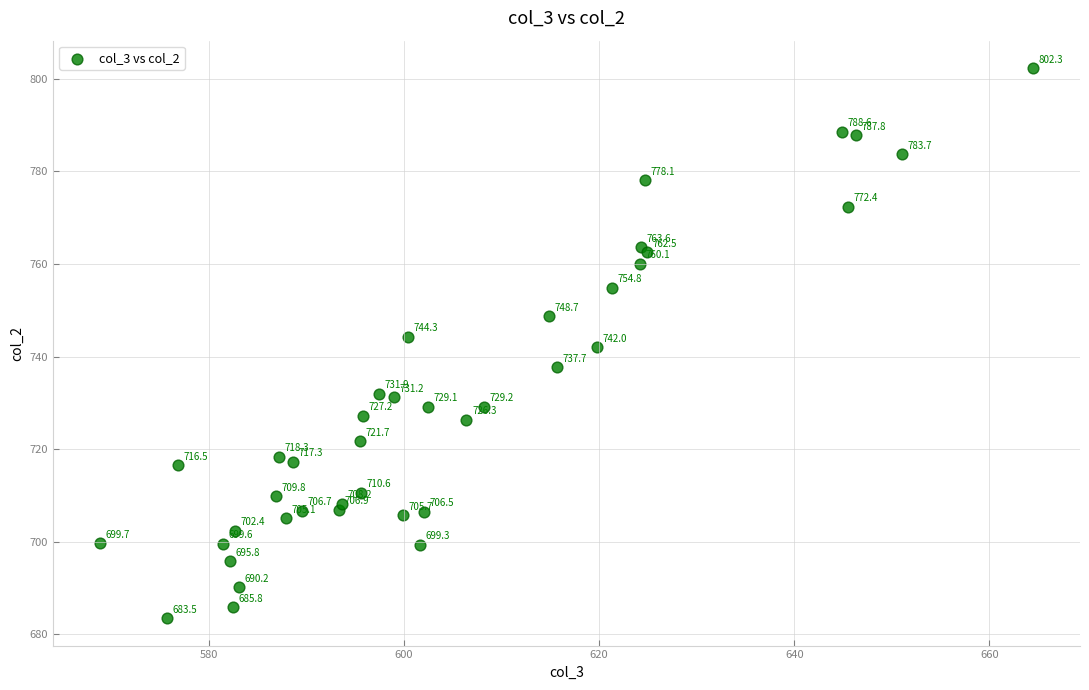

What Y value in the scatter plot is closest to 742?

742.0